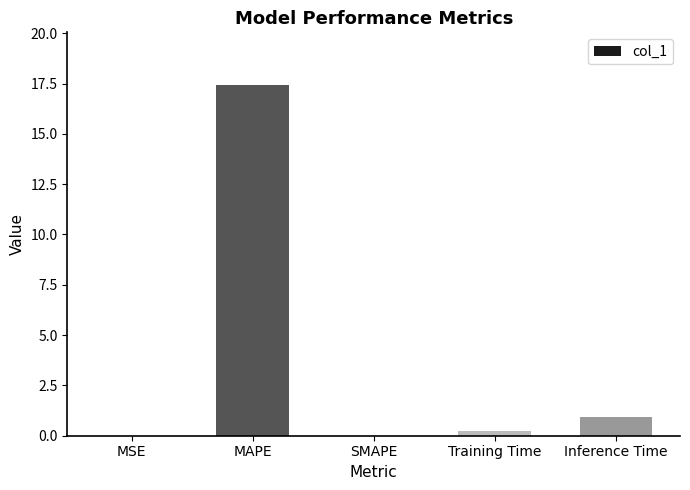

What is the sum of all values?

18.6